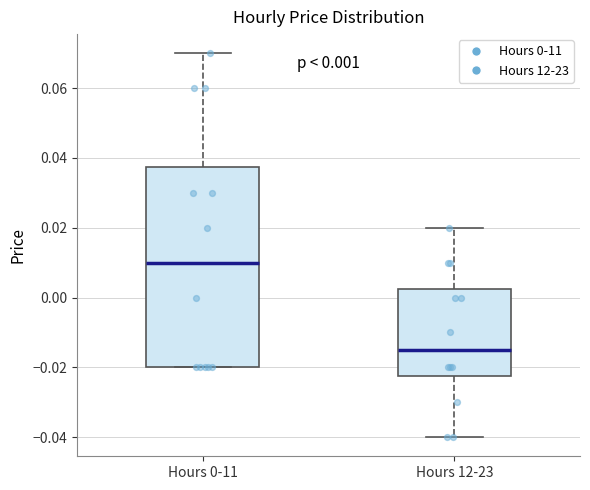

Which box has the lowest median line?

Hours 12-23